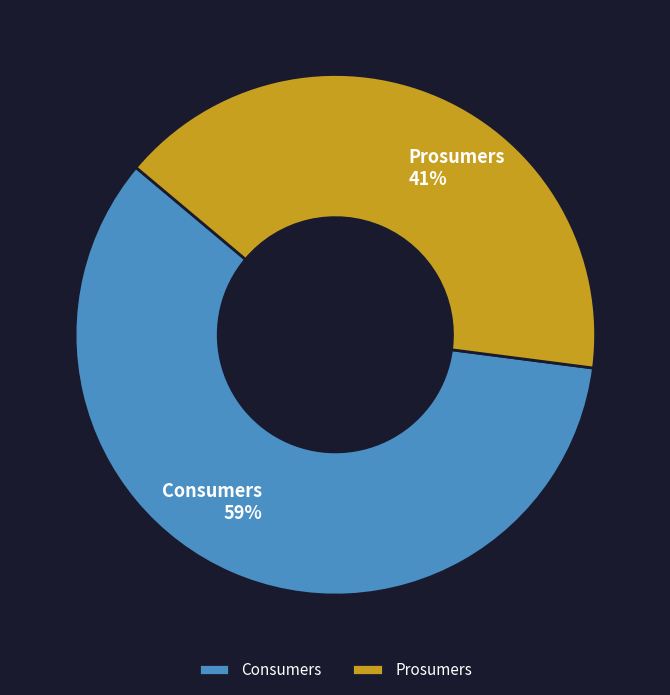

To the nearest percent, what percentage of the pie is Consumers?

59%